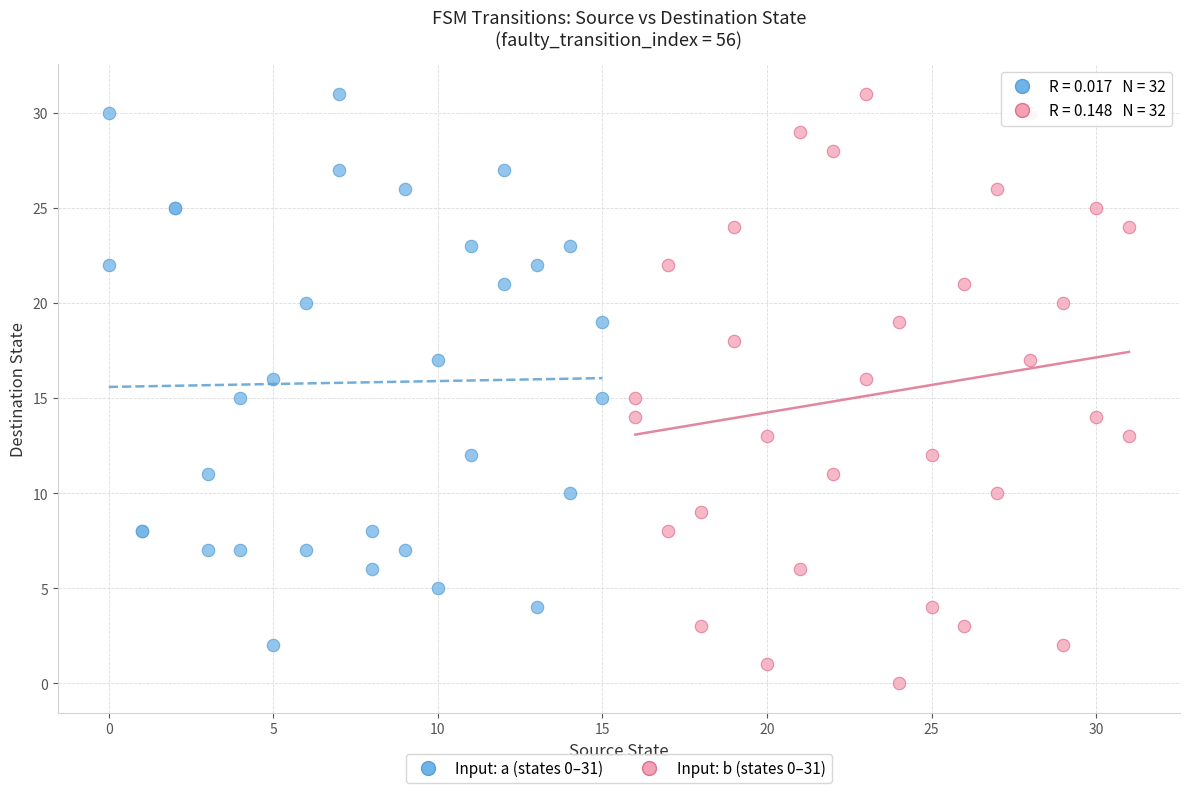

Which series has the widest spread of Y values?

Input: b (states 0–31)